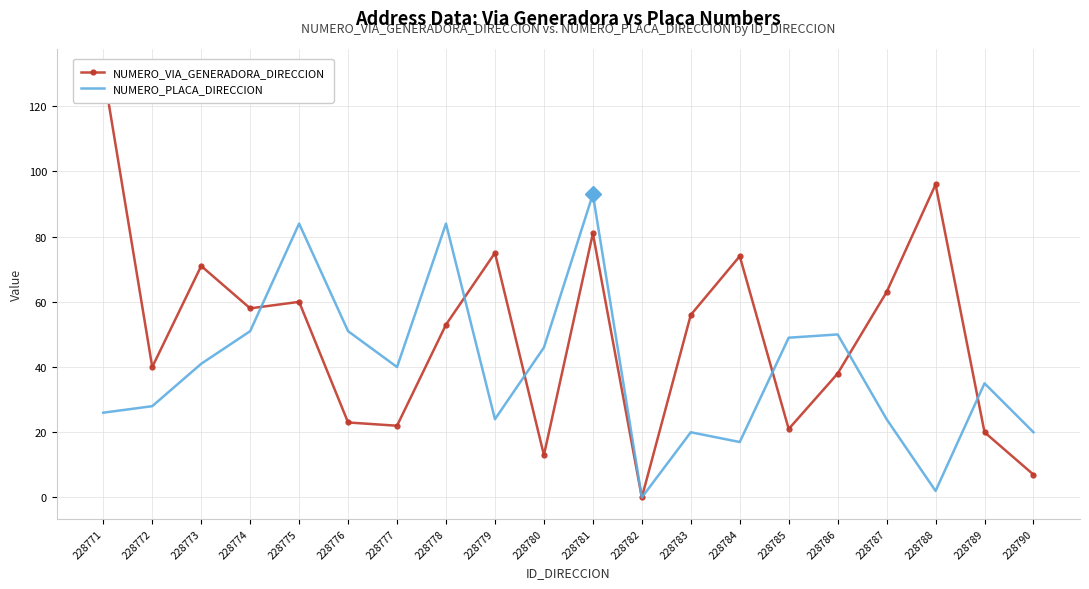

What are all the series names shown in the legend?

NUMERO_VIA_GENERADORA_DIRECCION, NUMERO_PLACA_DIRECCION